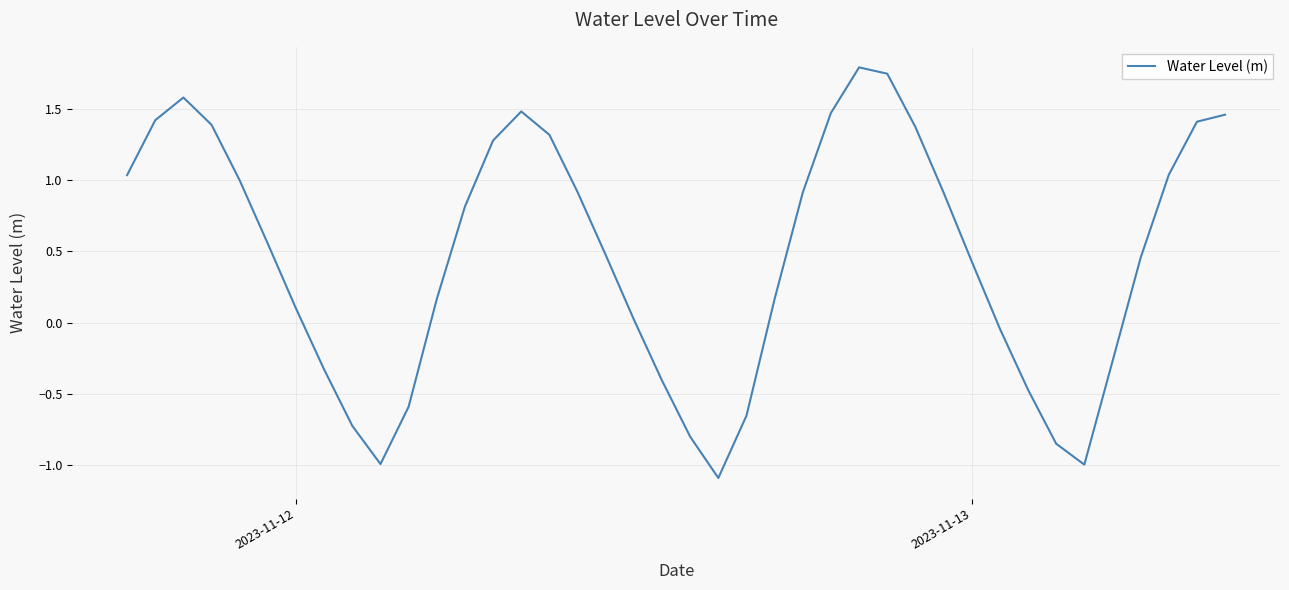

What is the difference between the maximum and minimum values?

2.9